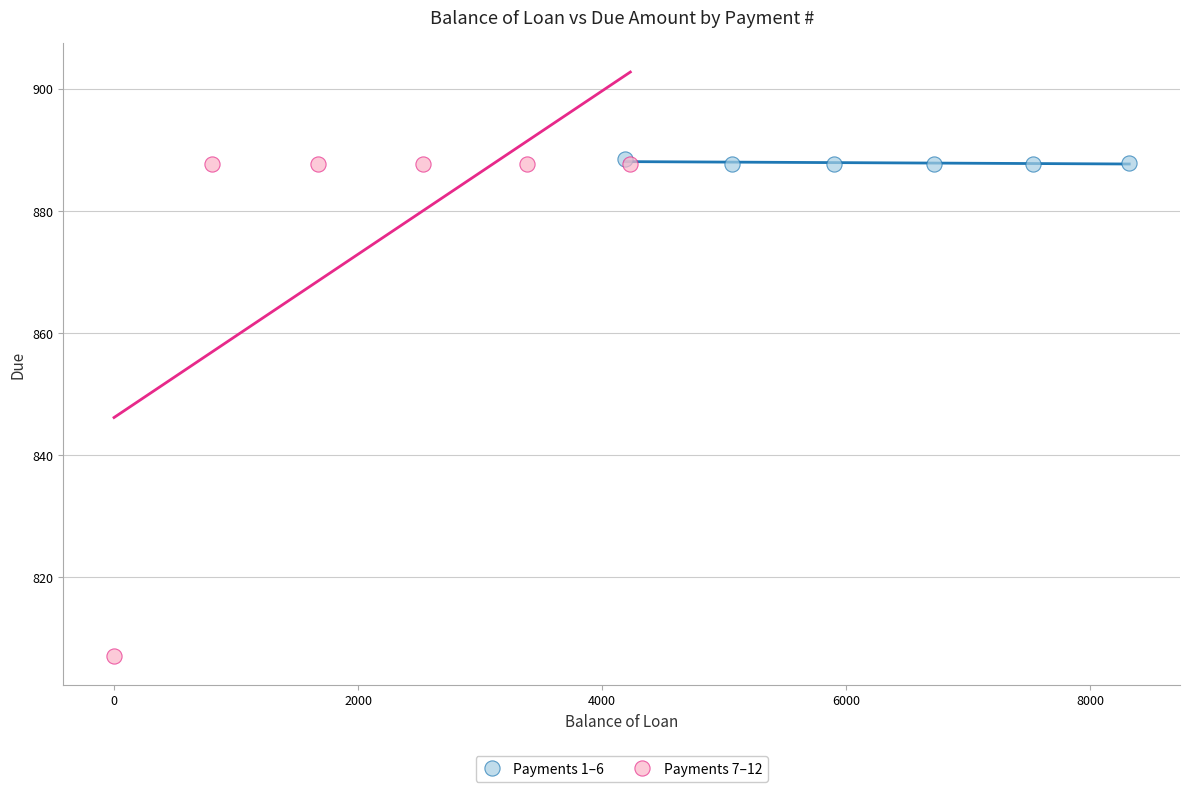

Which series contains the lowest Y value?

Payments 7–12